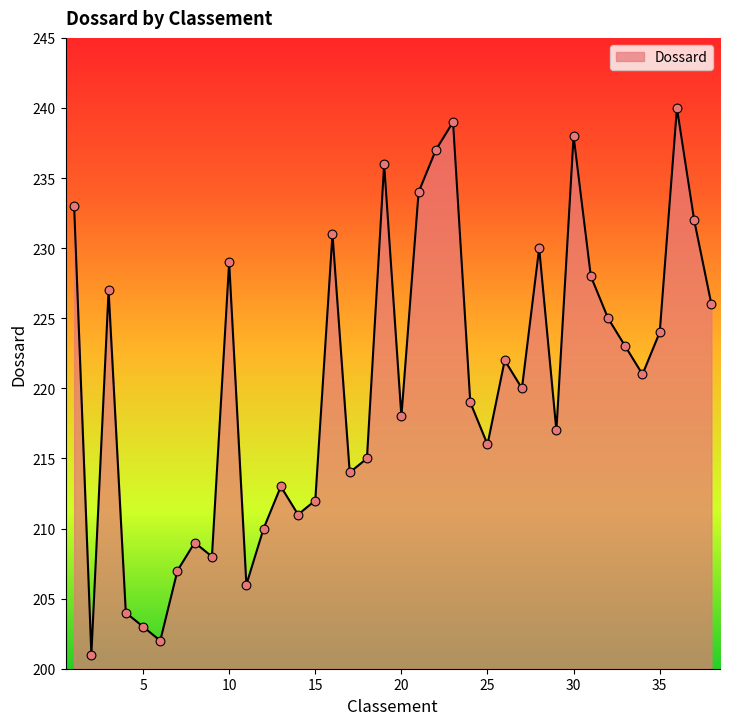

What is the smallest value displayed?

201